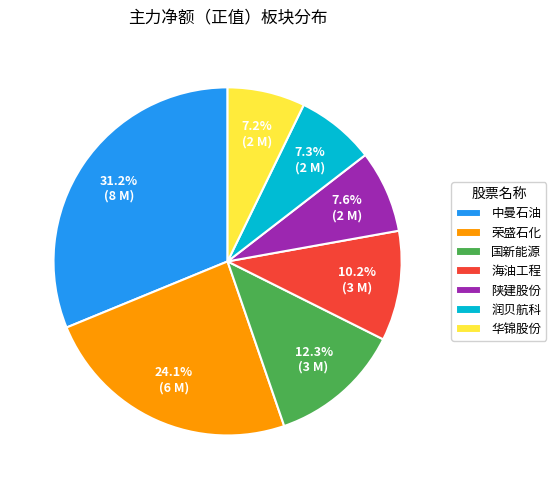

Combined, do 润贝航科 and 陕建股份 account for over 50%?

No